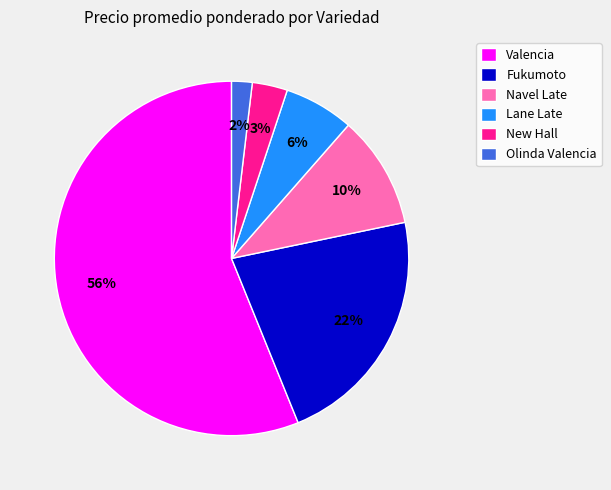

Between Navel Late and Fukumoto, which is larger?

Fukumoto